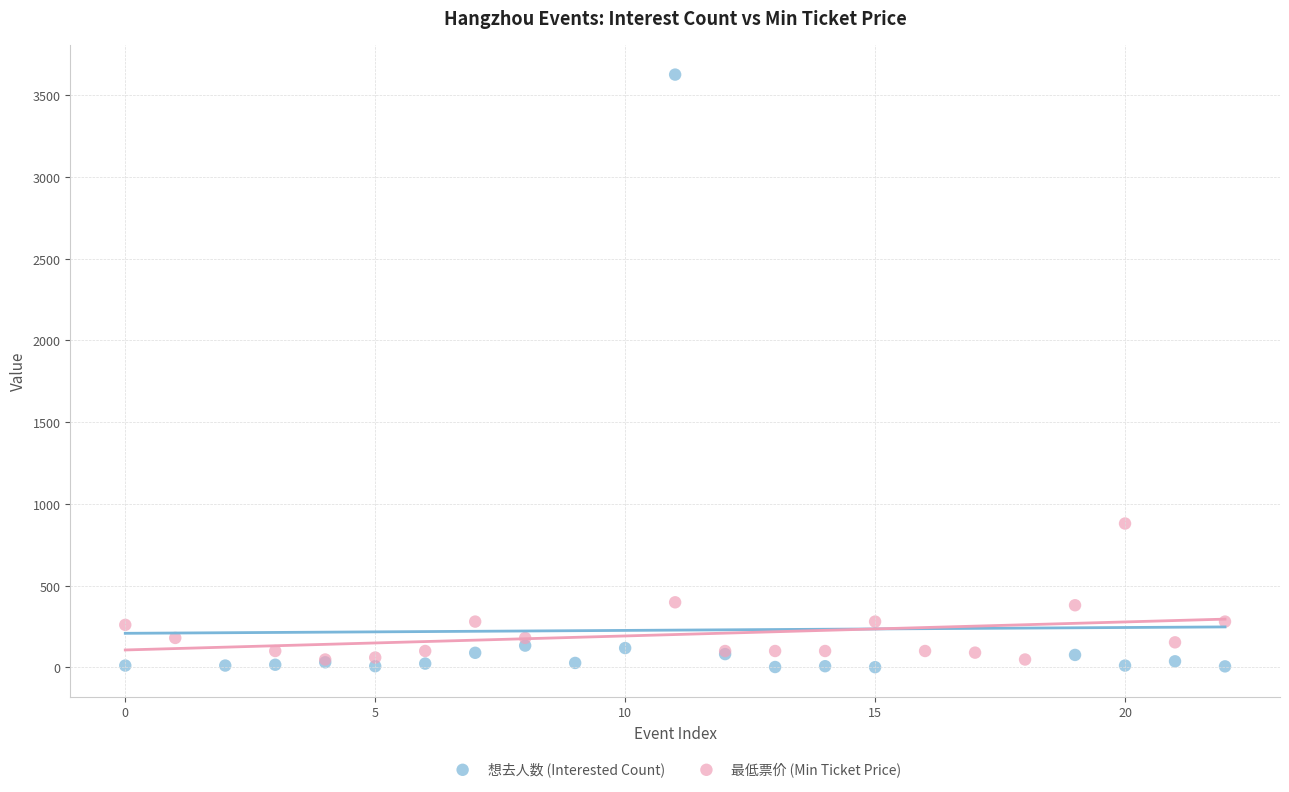

What are all the series names shown in the legend?

想去人数 (Interested Count), 最低票价 (Min Ticket Price)